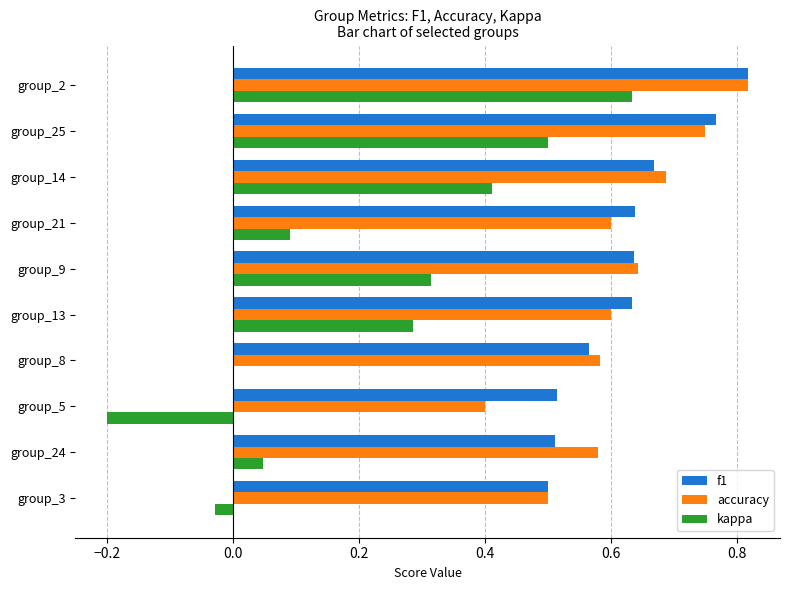

At which category is the sum across all series the highest?

group_2